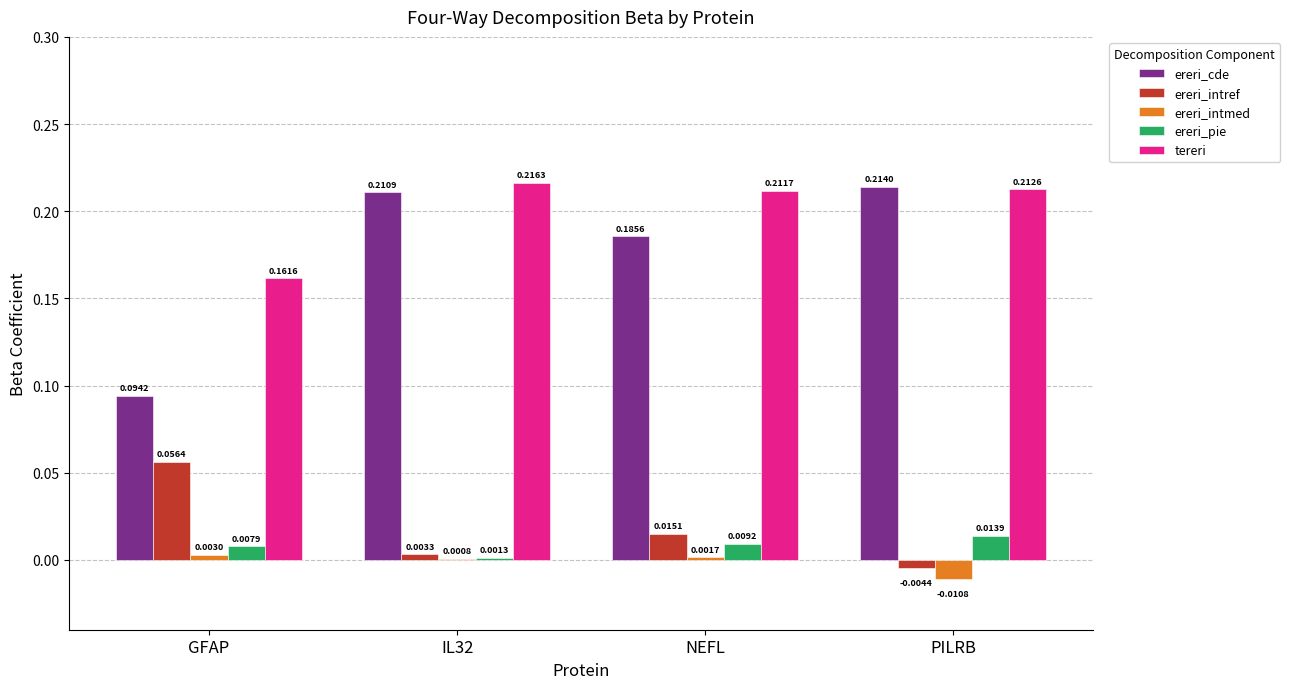

At which label does ereri_intmed reach its peak?

GFAP